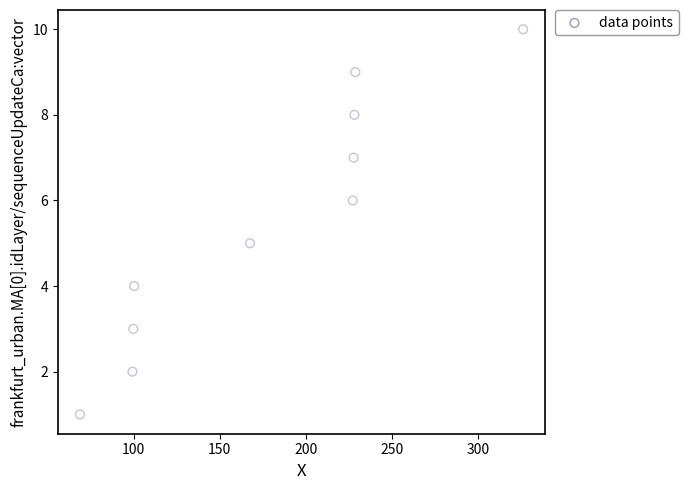

What is the range of Y values (max minus min)?

9